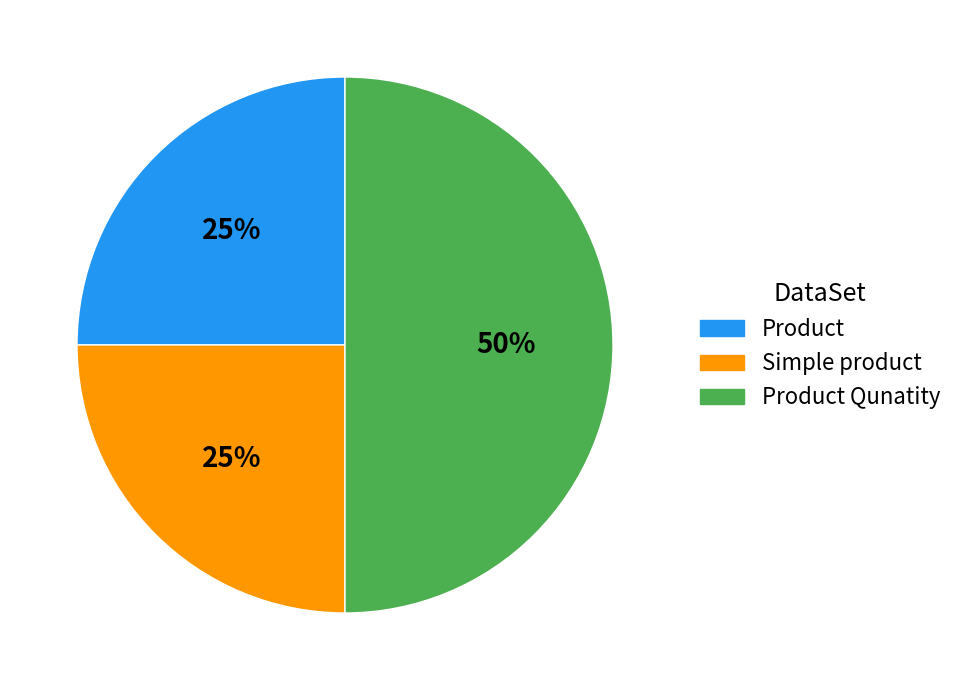

To the nearest percent, what is the average slice percentage?

33%